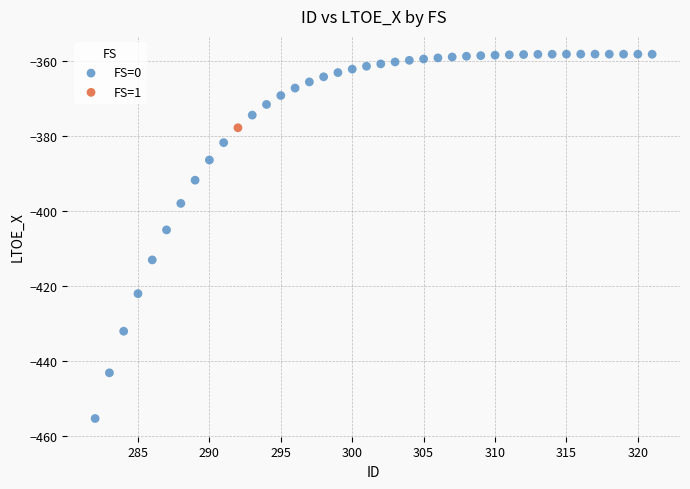

What are all the series names shown in the legend?

FS=0, FS=1